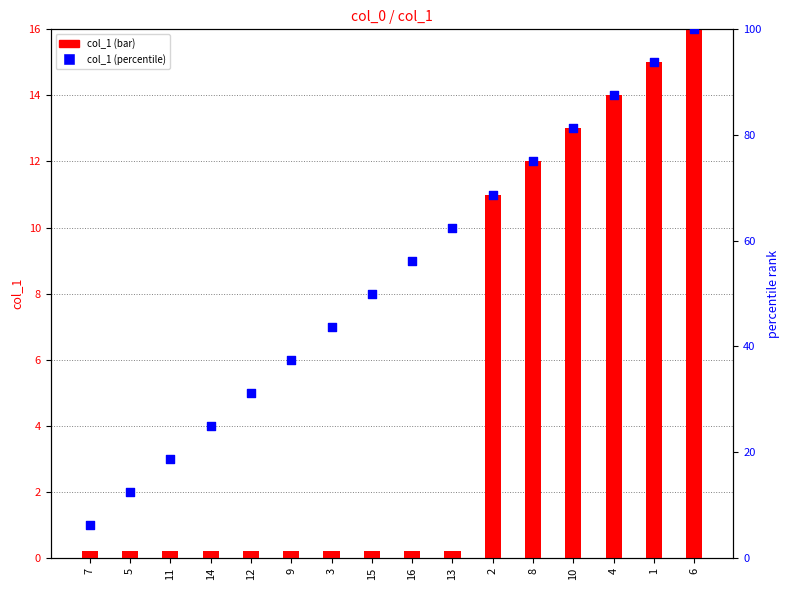

What is the total value across all series at 9?

37.7